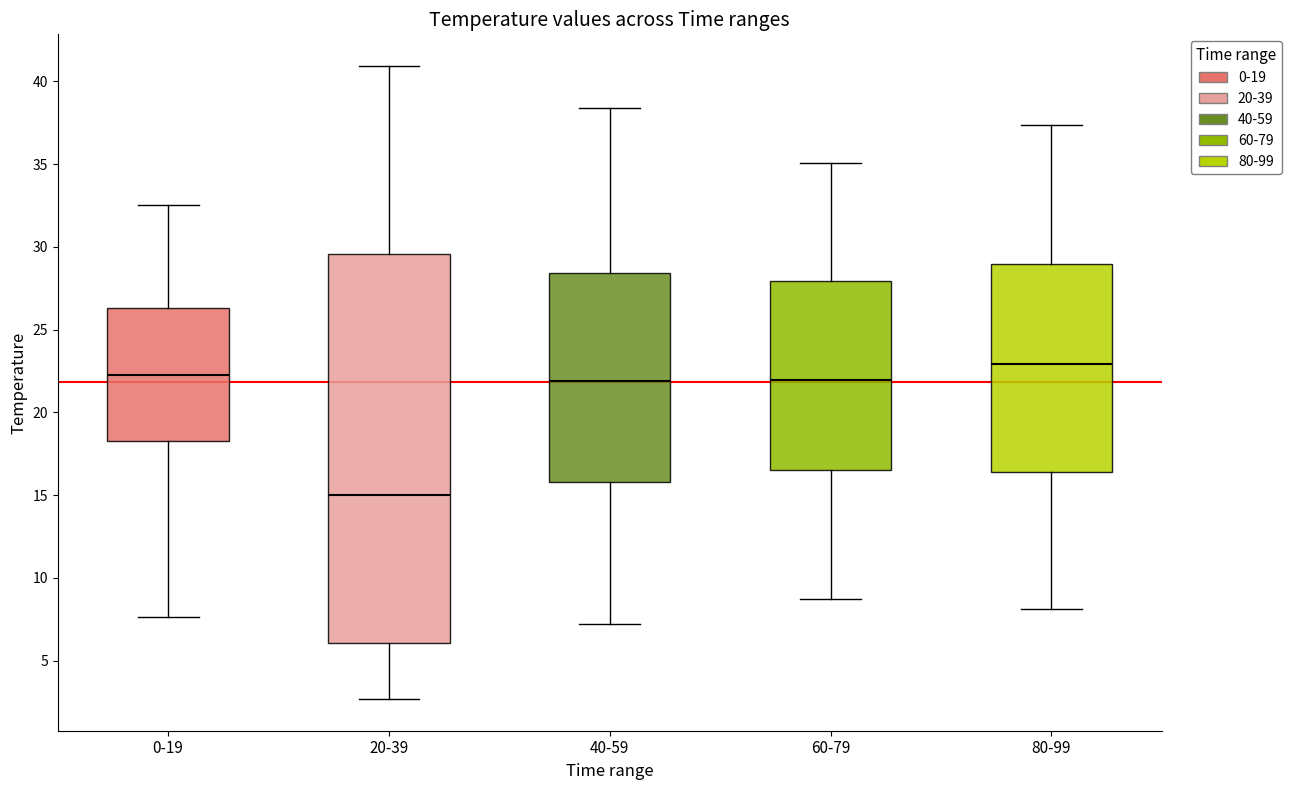

Which box's median line is the lowest?

20-39